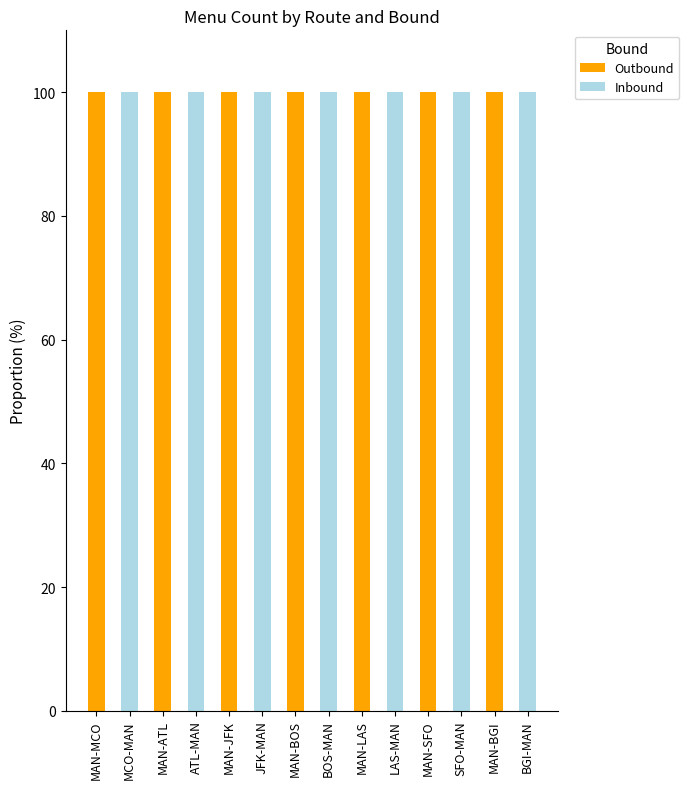

Reading left to right, transcribe the values for Outbound.

MAN-MCO=100	MCO-MAN=0	MAN-ATL=100	ATL-MAN=0	MAN-JFK=100	JFK-MAN=0	MAN-BOS=100	BOS-MAN=0	MAN-LAS=100	LAS-MAN=0	MAN-SFO=100	SFO-MAN=0	MAN-BGI=100	BGI-MAN=0